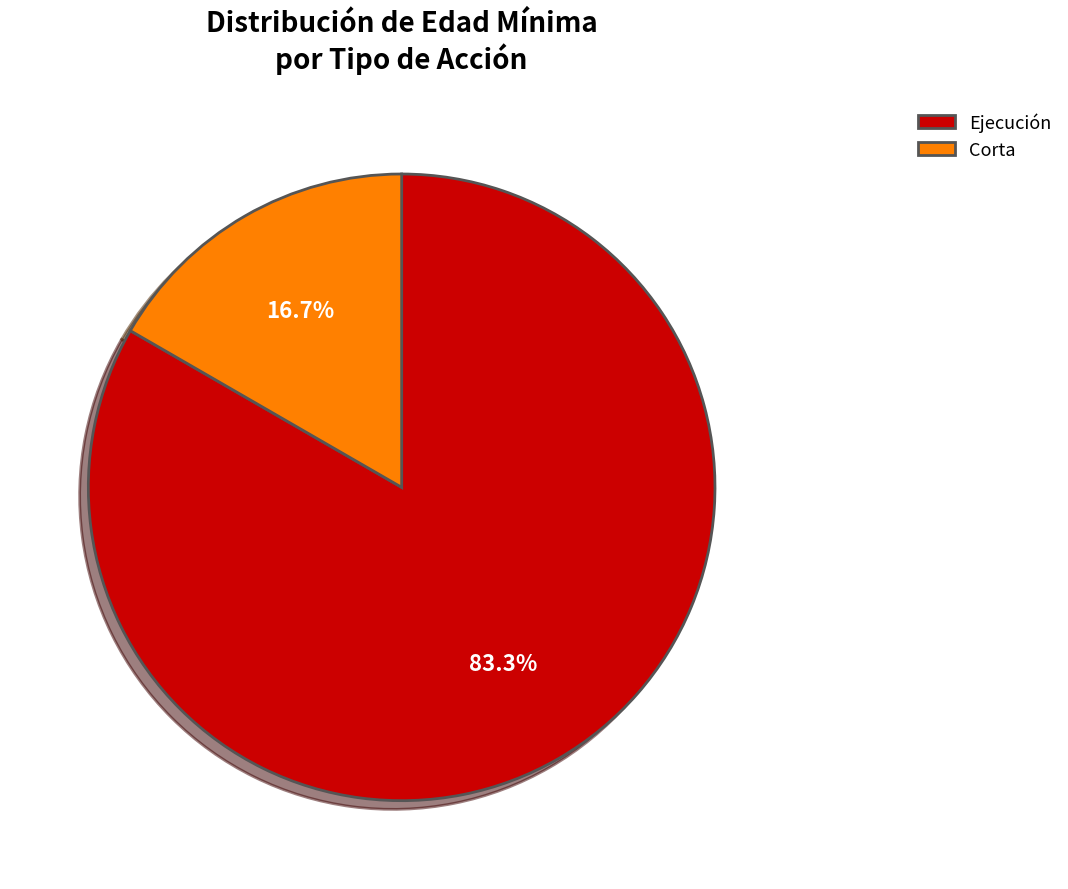

Is there any slice that represents more than half of the pie?

Yes